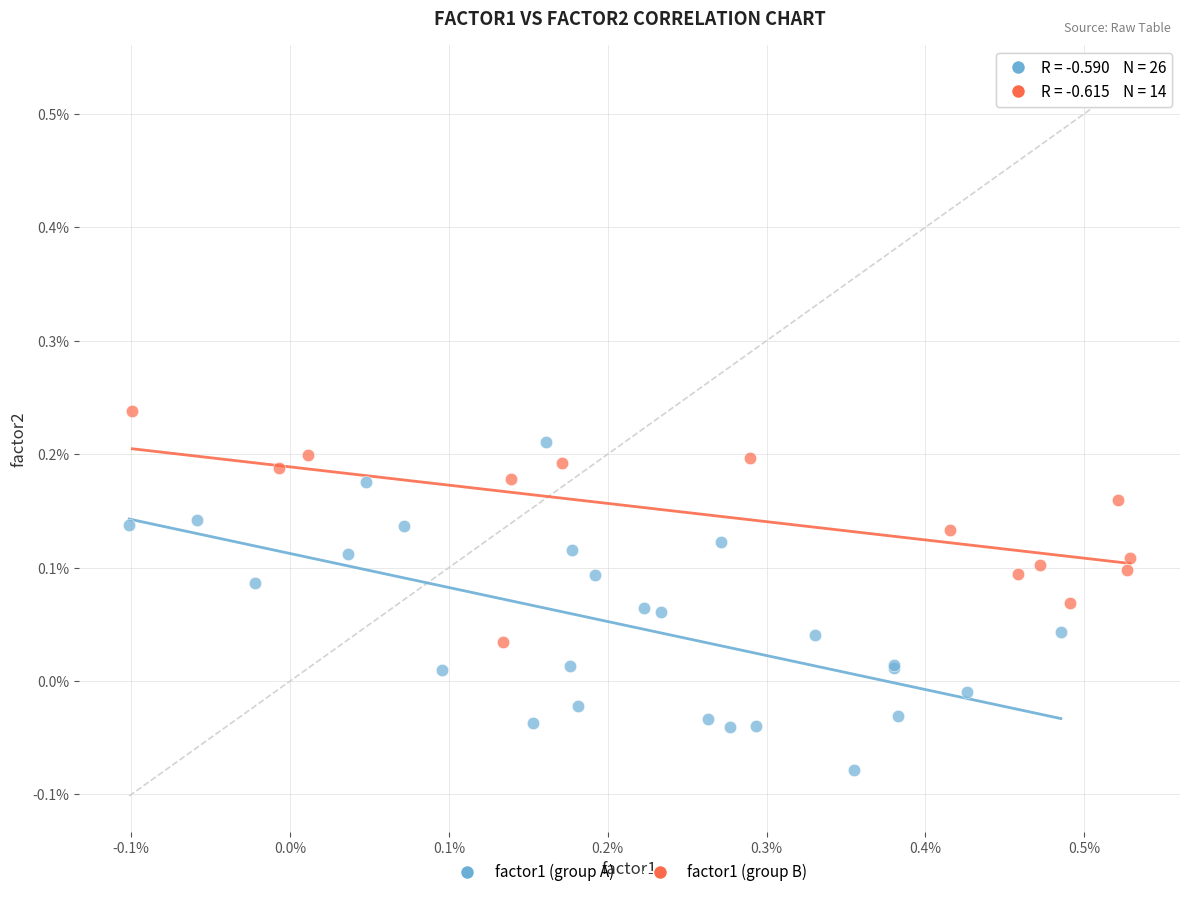

What are all the series names shown in the legend?

factor1 (group A), factor1 (group B)